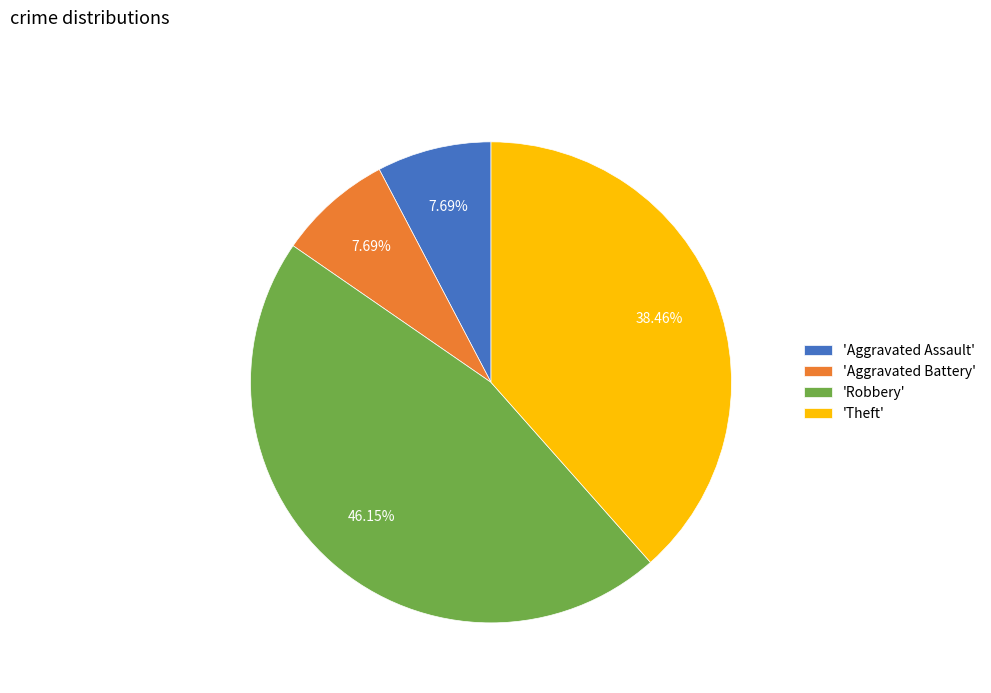

Do 'Robbery' and 'Aggravated Battery' together represent more than half of the pie?

Yes